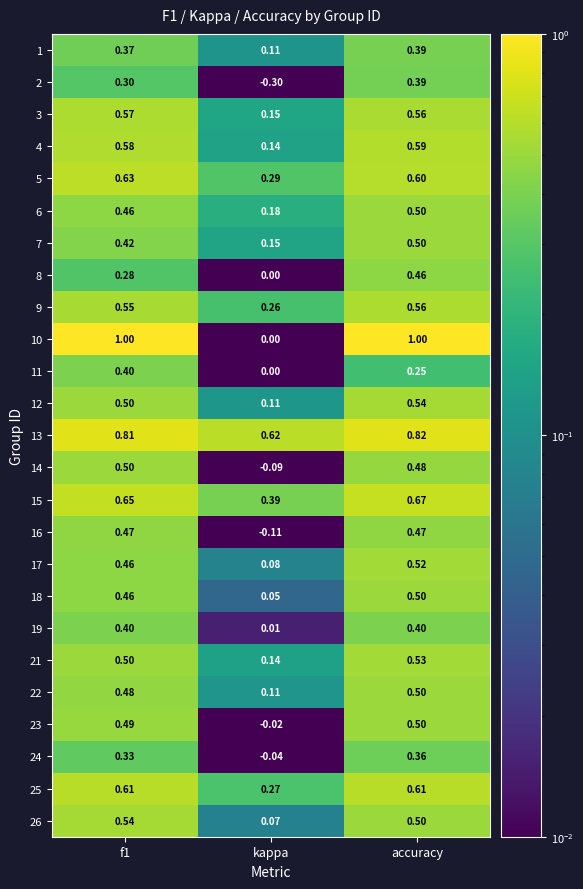

Is the value of 10 at accuracy greater than the value of 19 at f1?

Yes